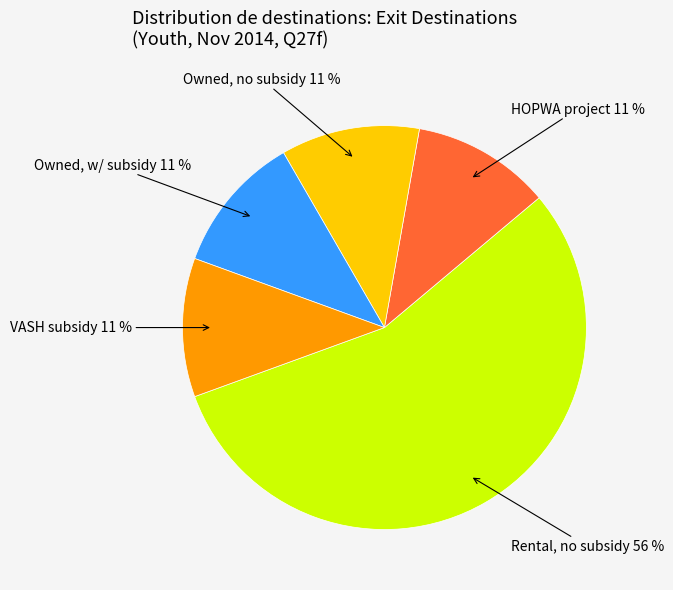

To the nearest percent, what is the average slice percentage?

20%